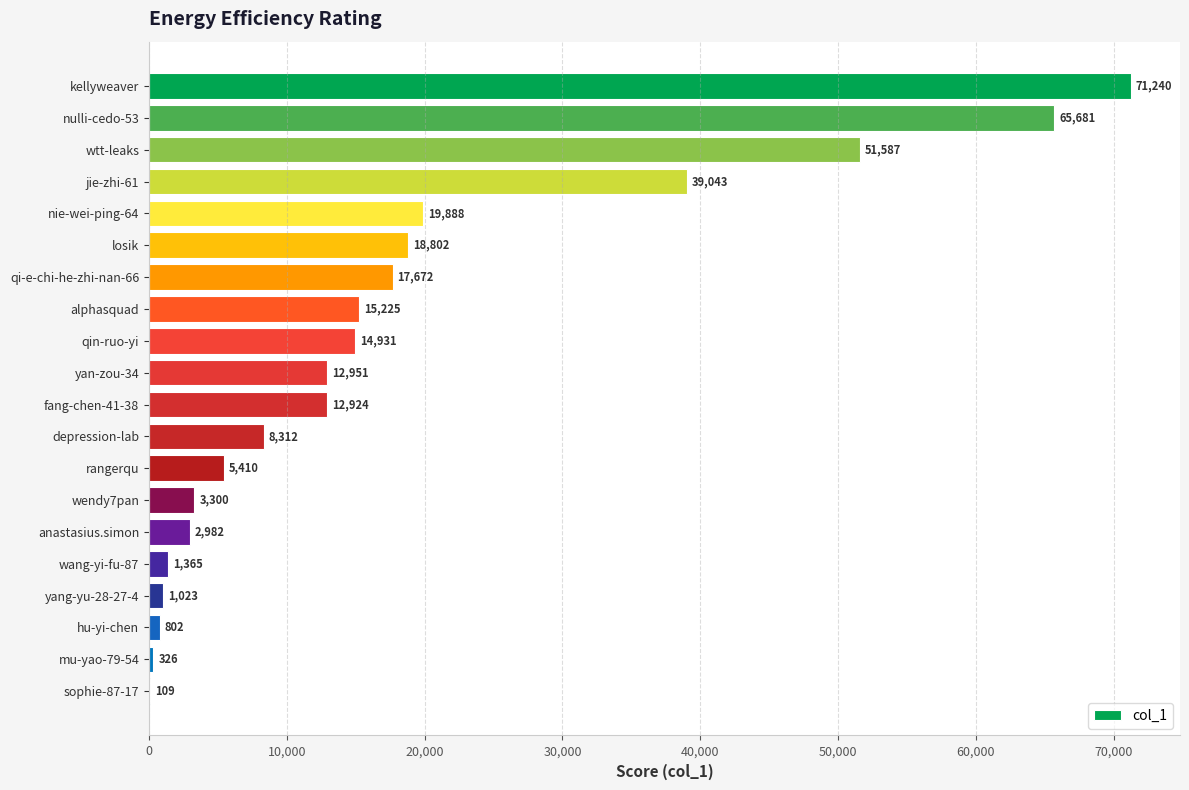

The chart shows a value of 39043 at jie-zhi-61. True or false?

True